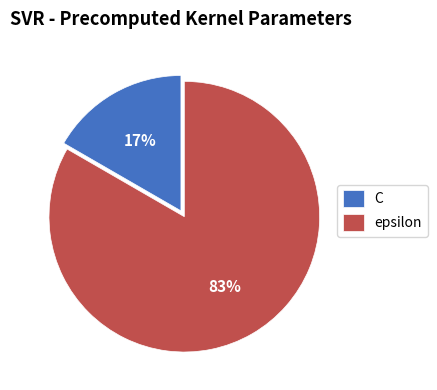

Is C the majority of the pie?

No